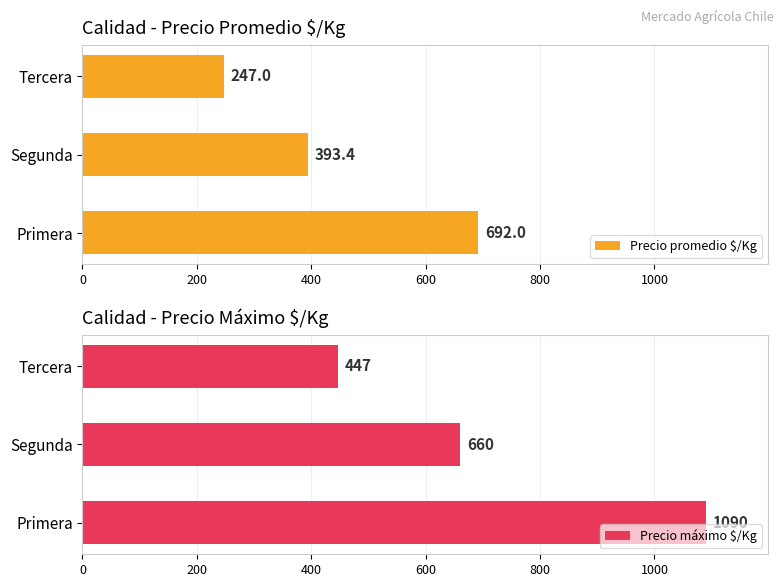

How many Precio máximo $/Kg values are between 447 and 1090?

3